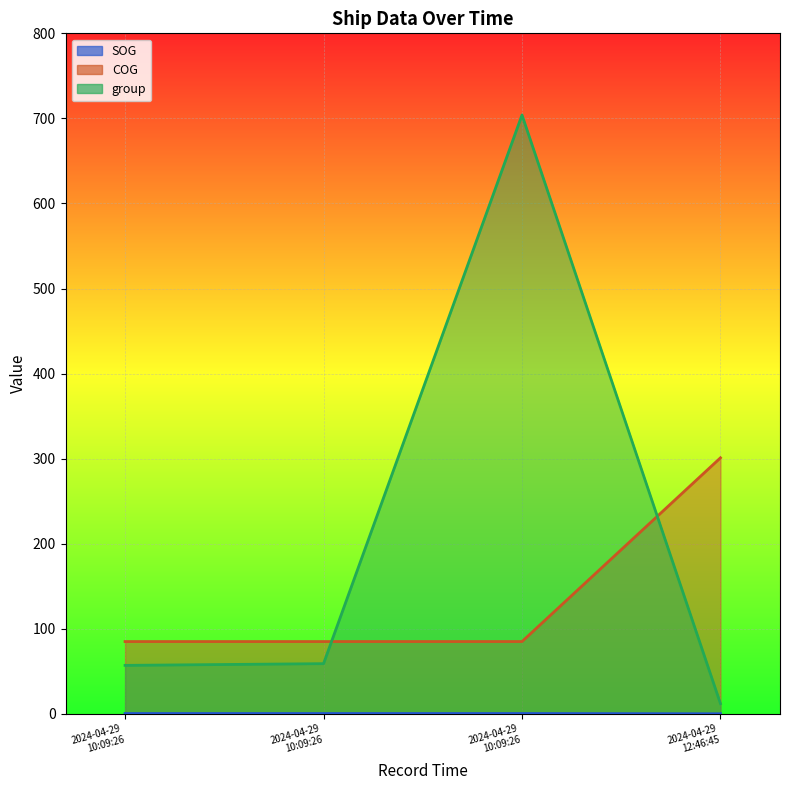

Which series has the largest total across all categories?

group